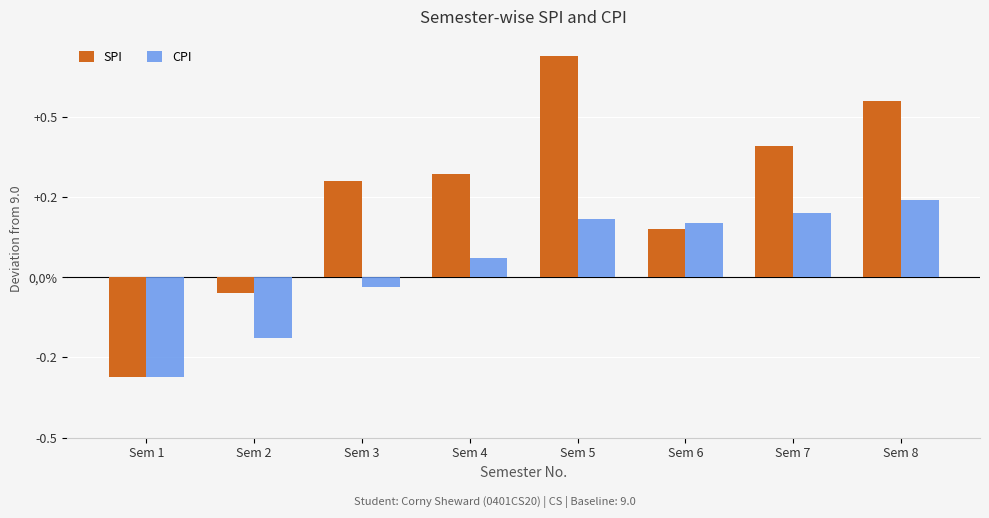

Reading right to left, list all the values displayed in this chart.

SPI: Sem 8=0.6	Sem 7=0.4	Sem 6=0.2	Sem 5=0.7	Sem 4=0.3	Sem 3=0.3	Sem 2=-0.1	Sem 1=-0.3
CPI: Sem 8=0.2	Sem 7=0.2	Sem 6=0.2	Sem 5=0.2	Sem 4=0.1	Sem 3=-0.0	Sem 2=-0.2	Sem 1=-0.3